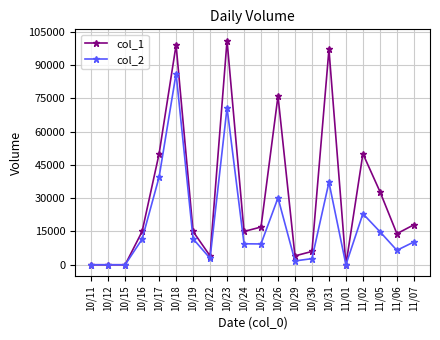

What is the greatest value displayed?

101000